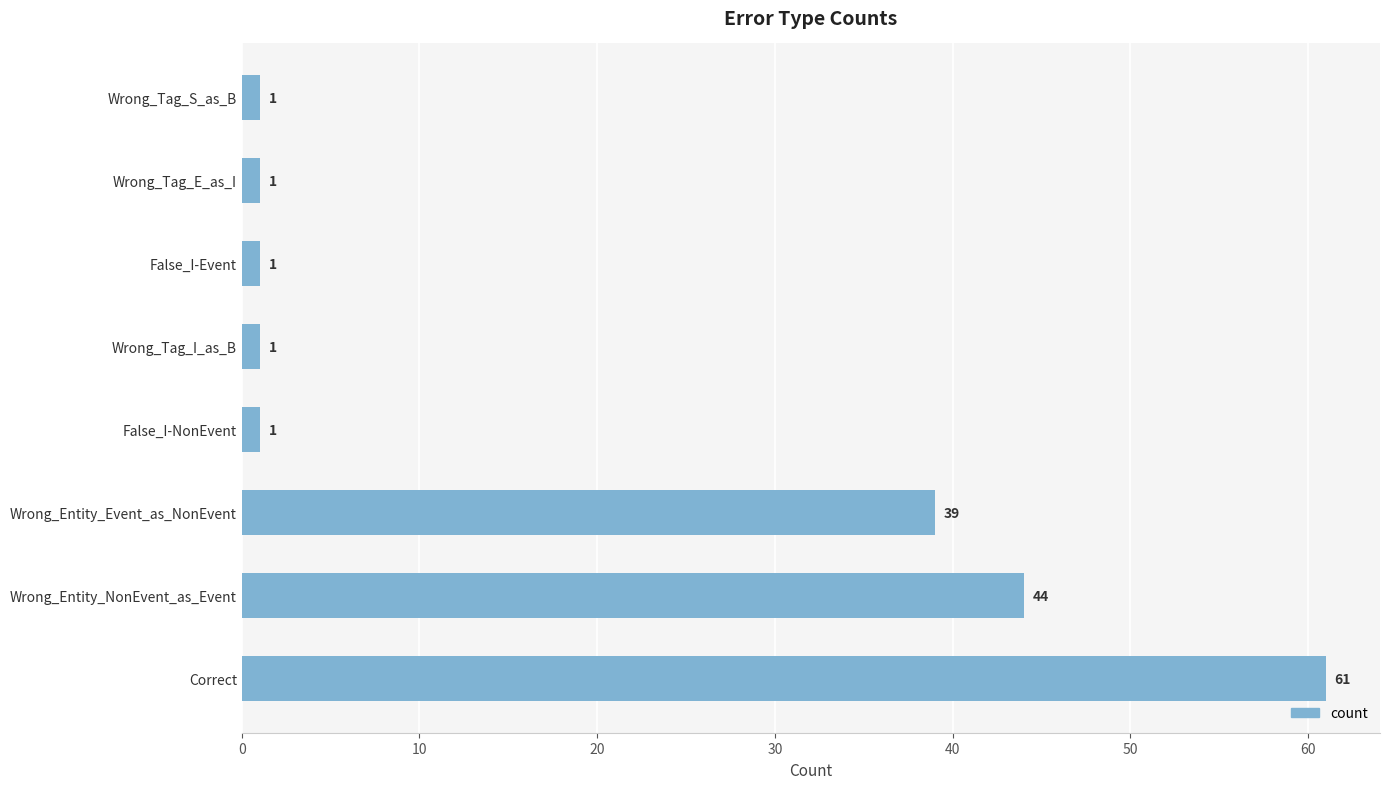

At which label is the value closest to 31?

Wrong_Entity_Event_as_NonEvent